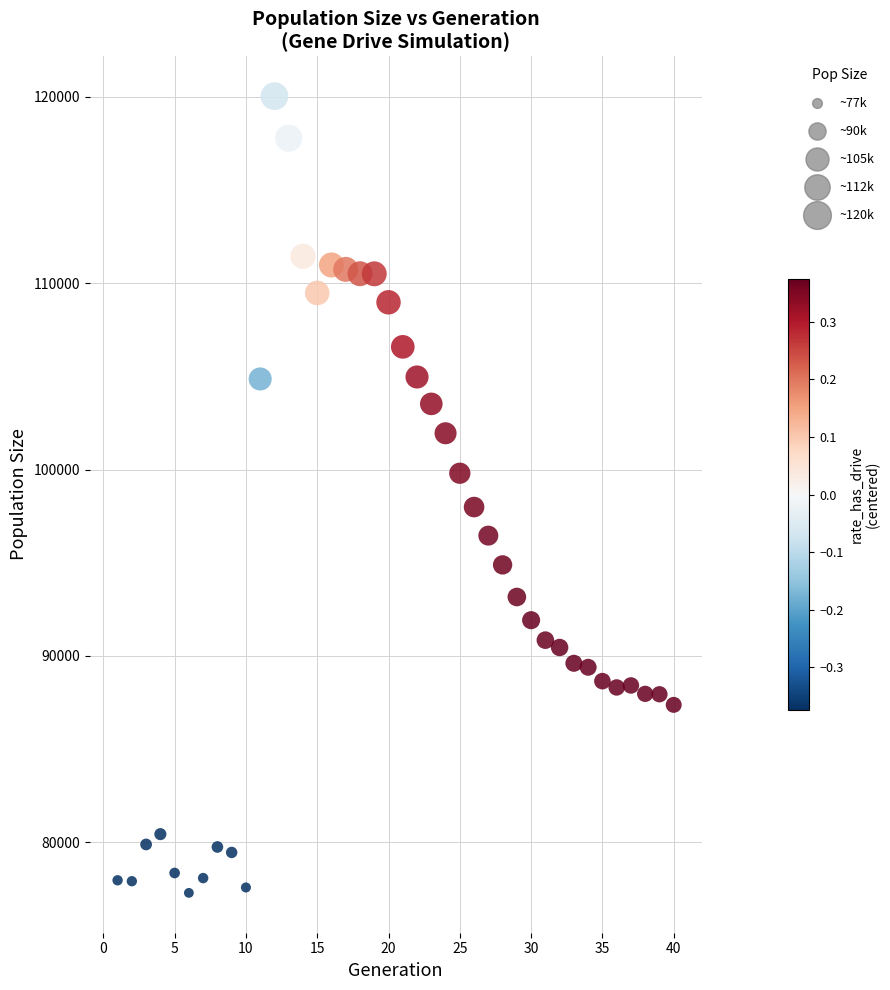

What Y value in the scatter plot is closest to 98664?

97992